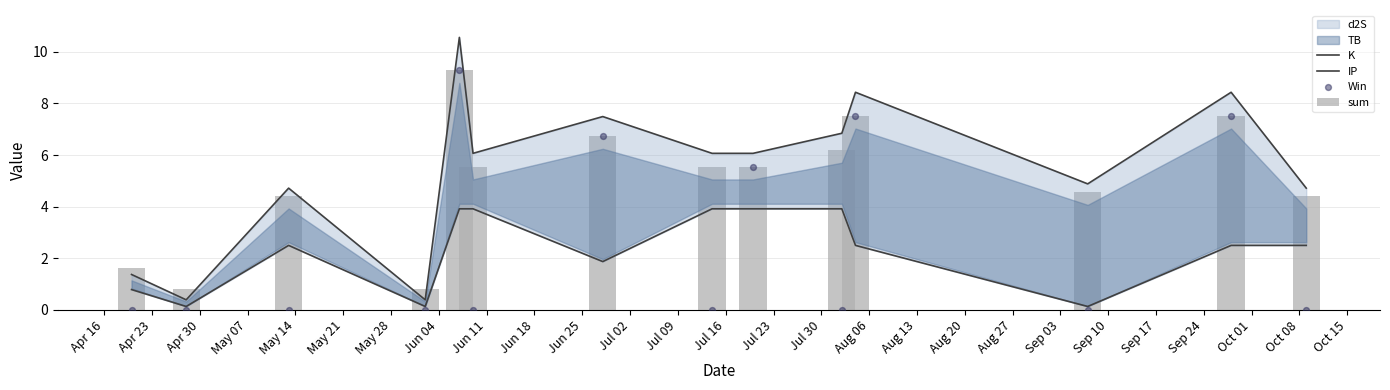

Is the value of IP at Apr 16 greater than the value of K at Jul 16?

No